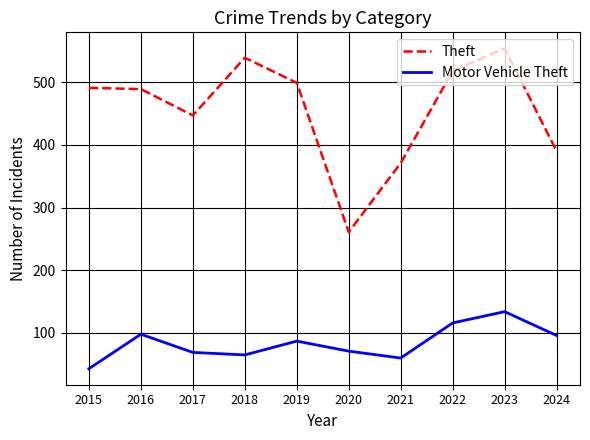

What is the difference between the maximum and minimum values in the Motor Vehicle Theft series?

91